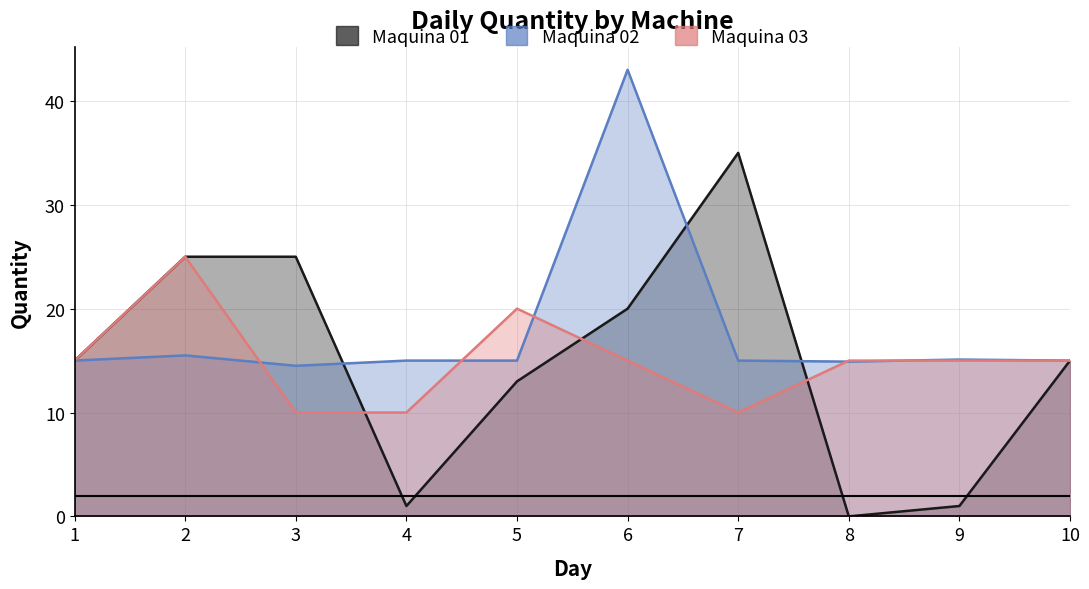

Between 1 and 7, which series saw the biggest shift?

Maquina 01